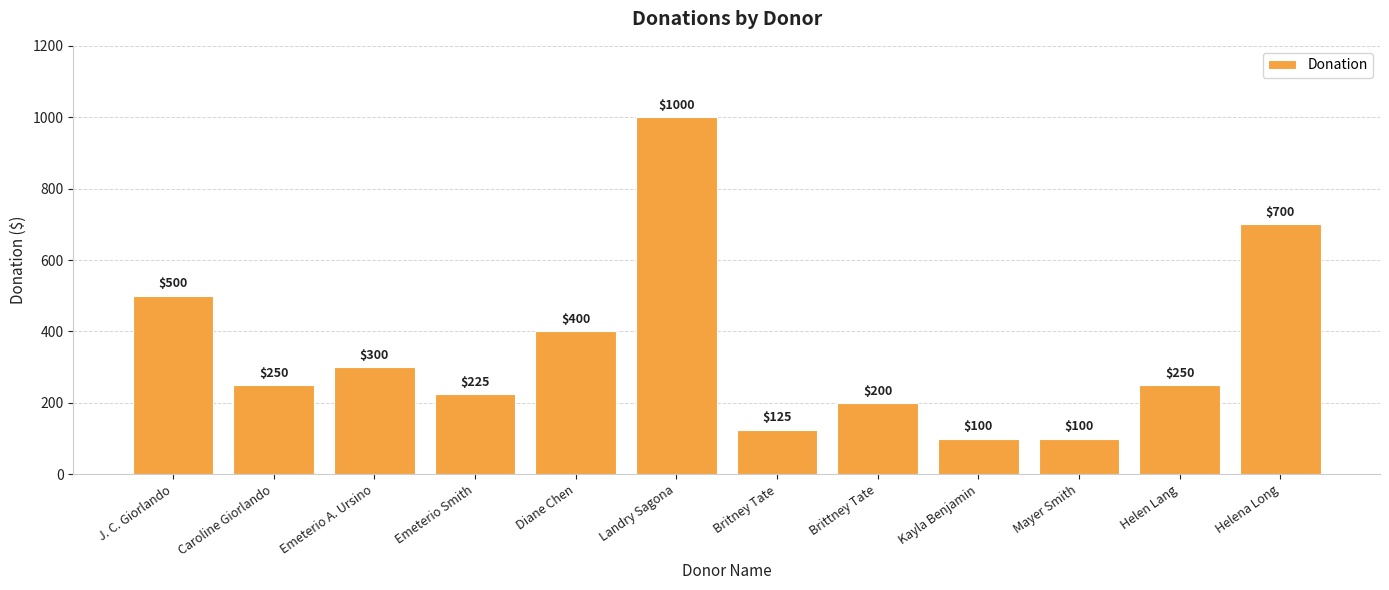

What is the sum of the values at Britney Tate and J. C. Giorlando?

625